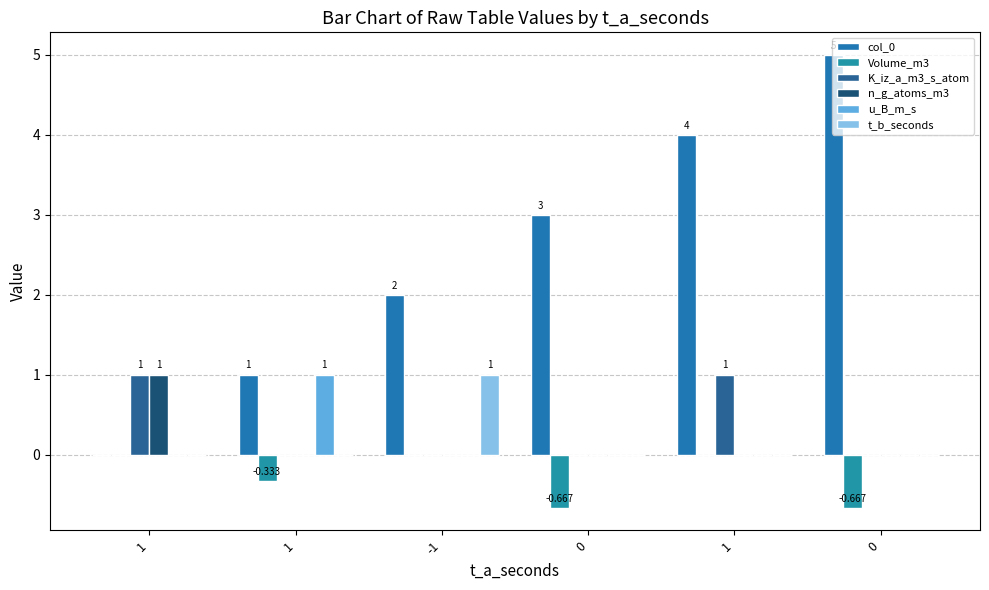

Does the chart contain stacked bars?

No